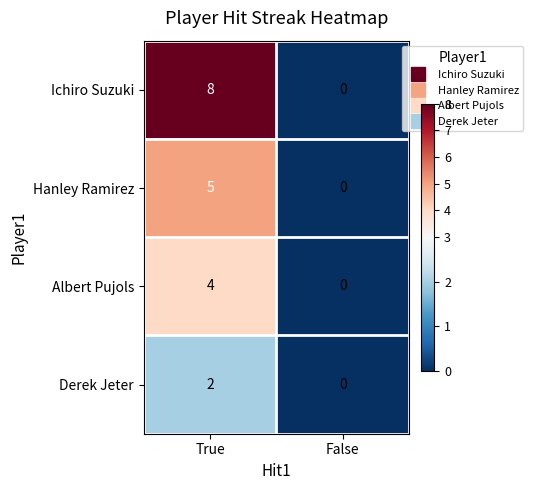

List the series in order of their overall mean, lowest first.

Derek Jeter, Albert Pujols, Hanley Ramirez, Ichiro Suzuki